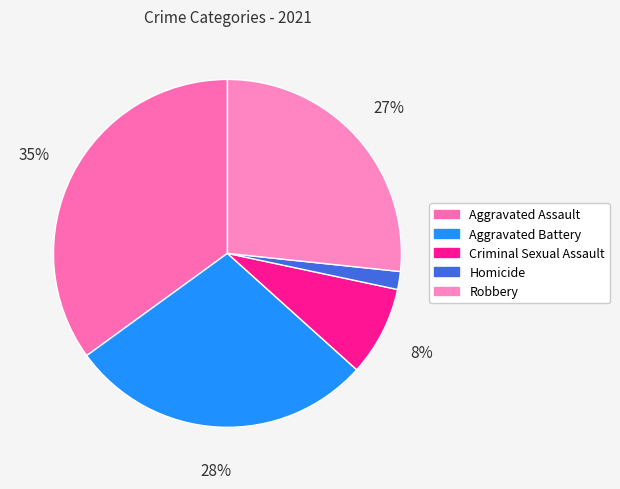

Does Aggravated Assault represent more than half of the total?

No